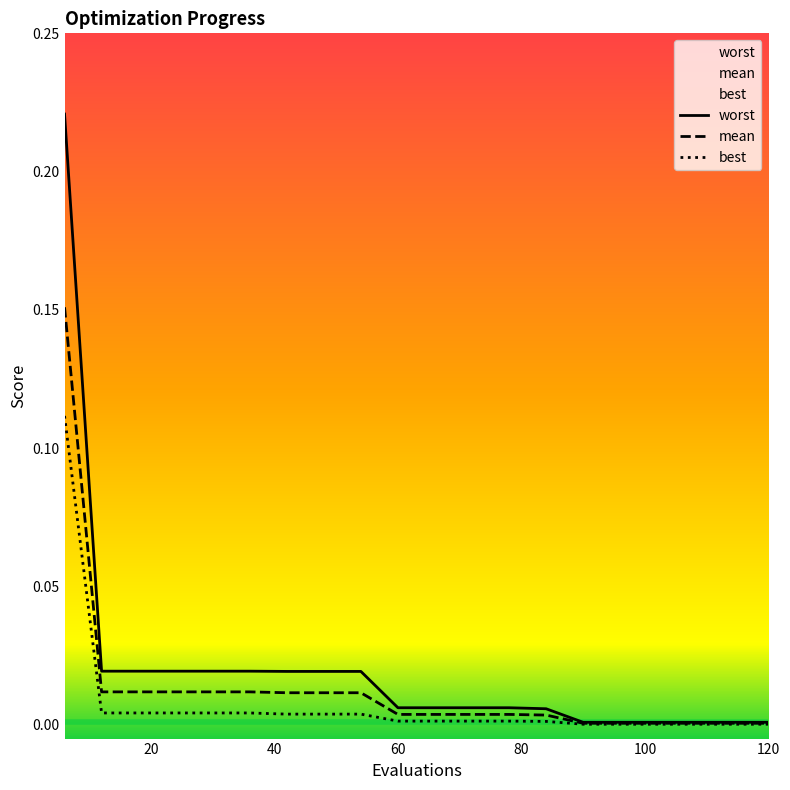

How many distinct data groups are displayed?

3